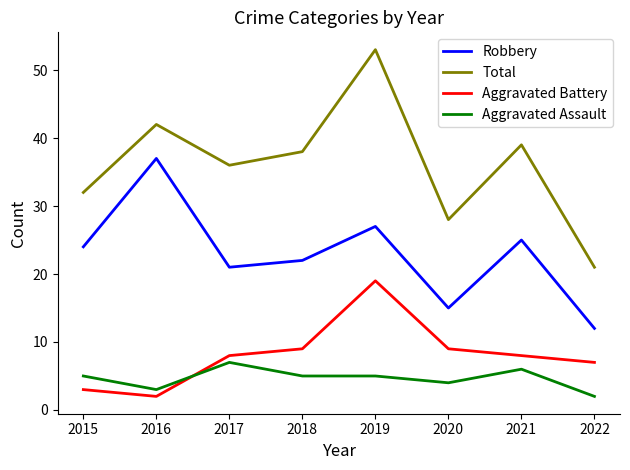

What are all the series names shown in the legend?

Robbery, Total, Aggravated Battery, Aggravated Assault